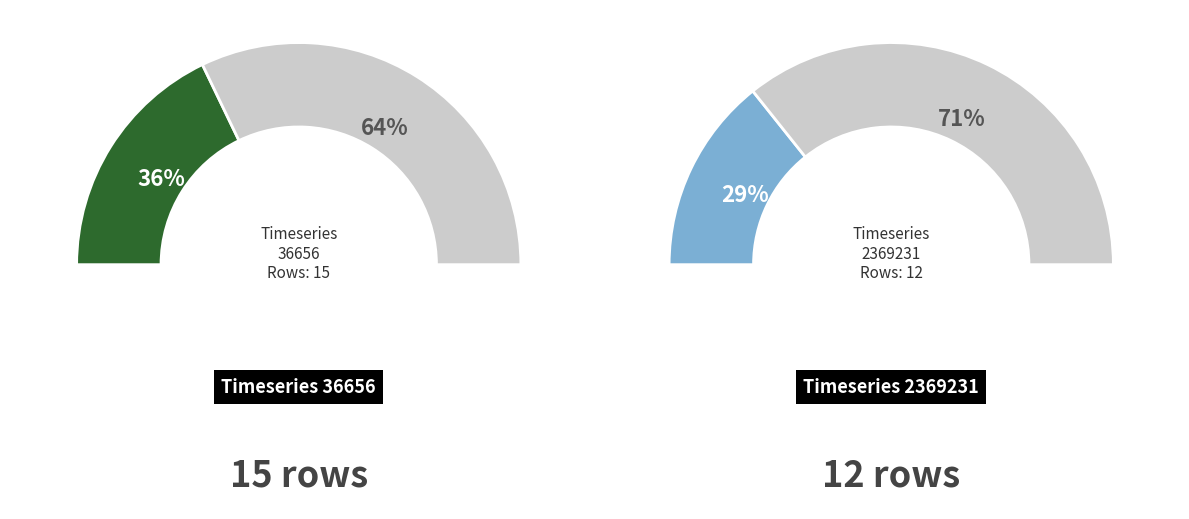

To the nearest percent, what percentage of the pie is 36656?

36%